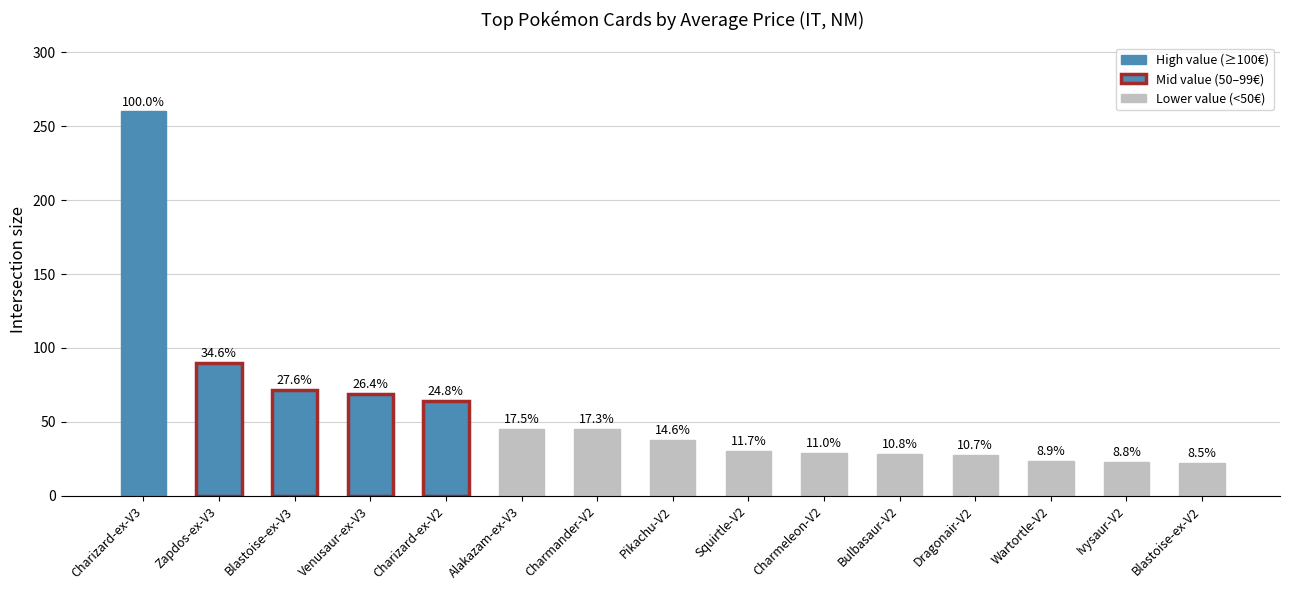

Reading left to right, what are all the values shown in this chart?

260.0	90.0	71.8	68.8	64.4	45.4	45.0	38.0	30.4	28.6	28.0	27.7	23.2	22.9	22.0